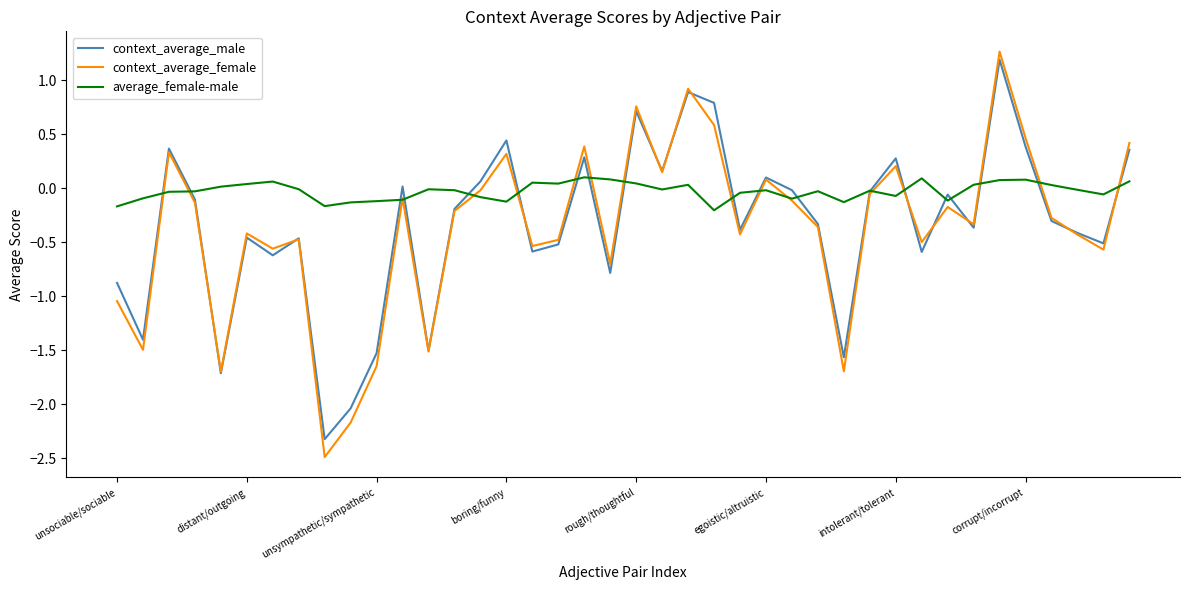

What is the minimum value shown in the chart?

-2.5